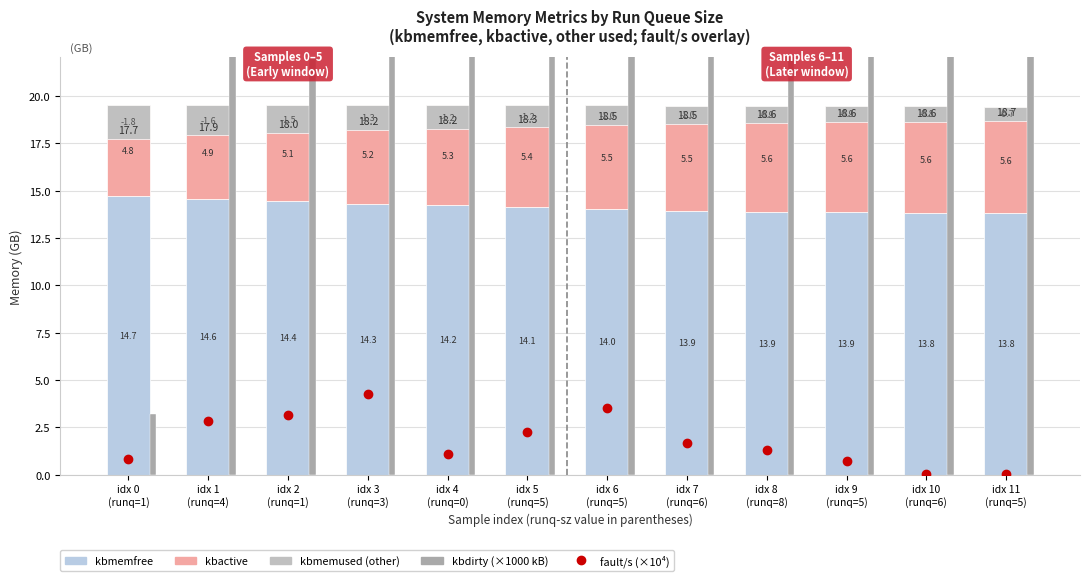

Which series has the widest spread of values?

kbdirty (GB×0.001)